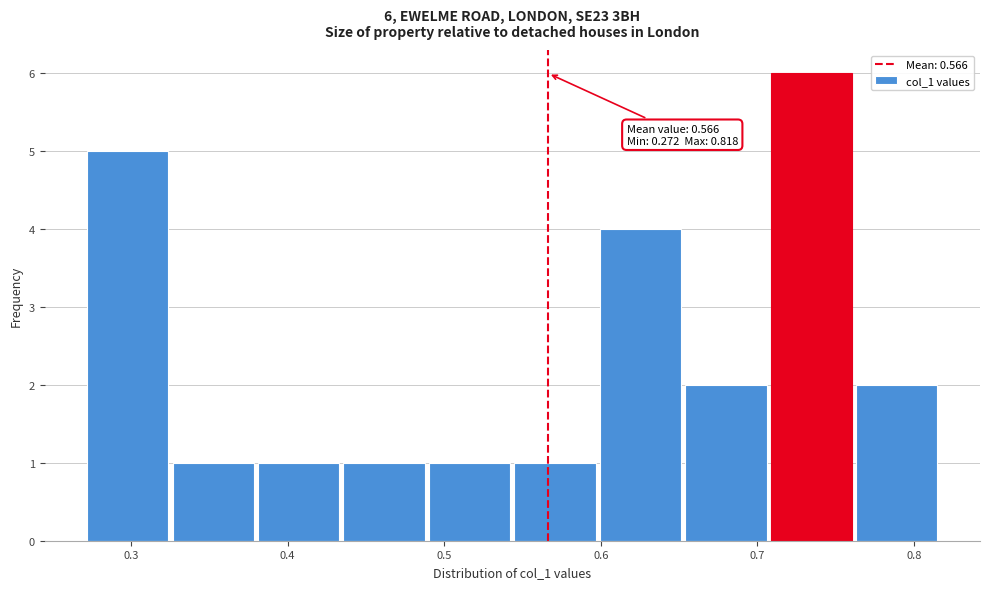

Which range on the x-axis has the tallest bar?

0.71 to 0.76